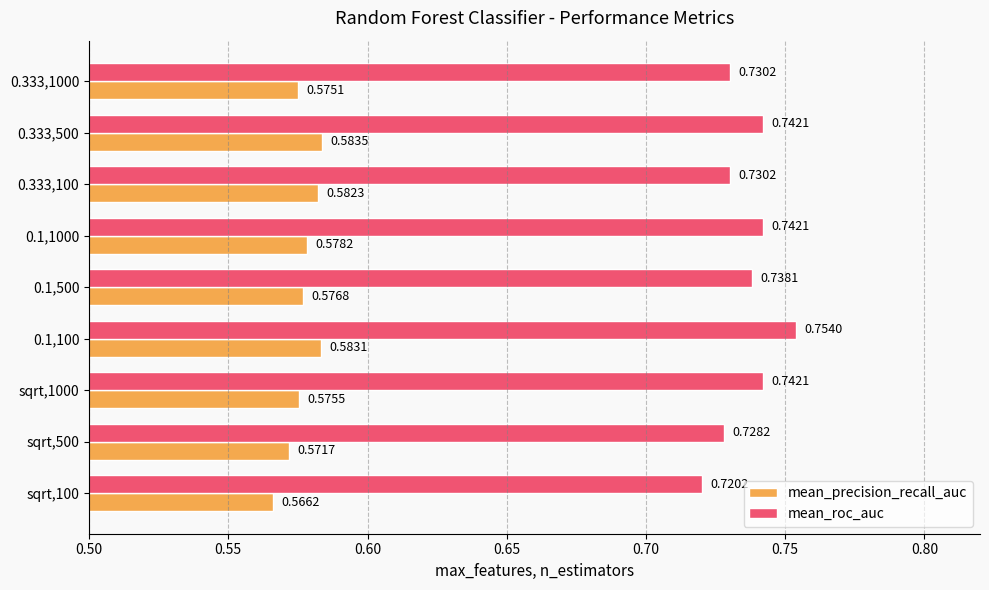

Which series has the largest range (max minus min)?

mean_roc_auc